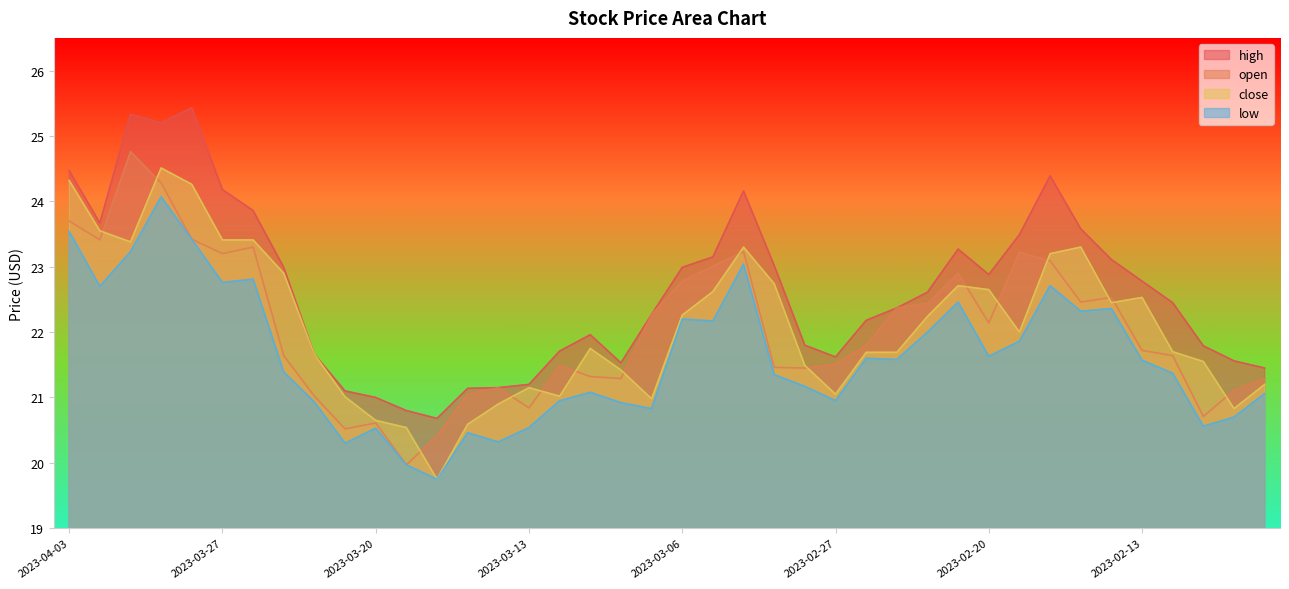

Which series has the largest range (max minus min)?

open